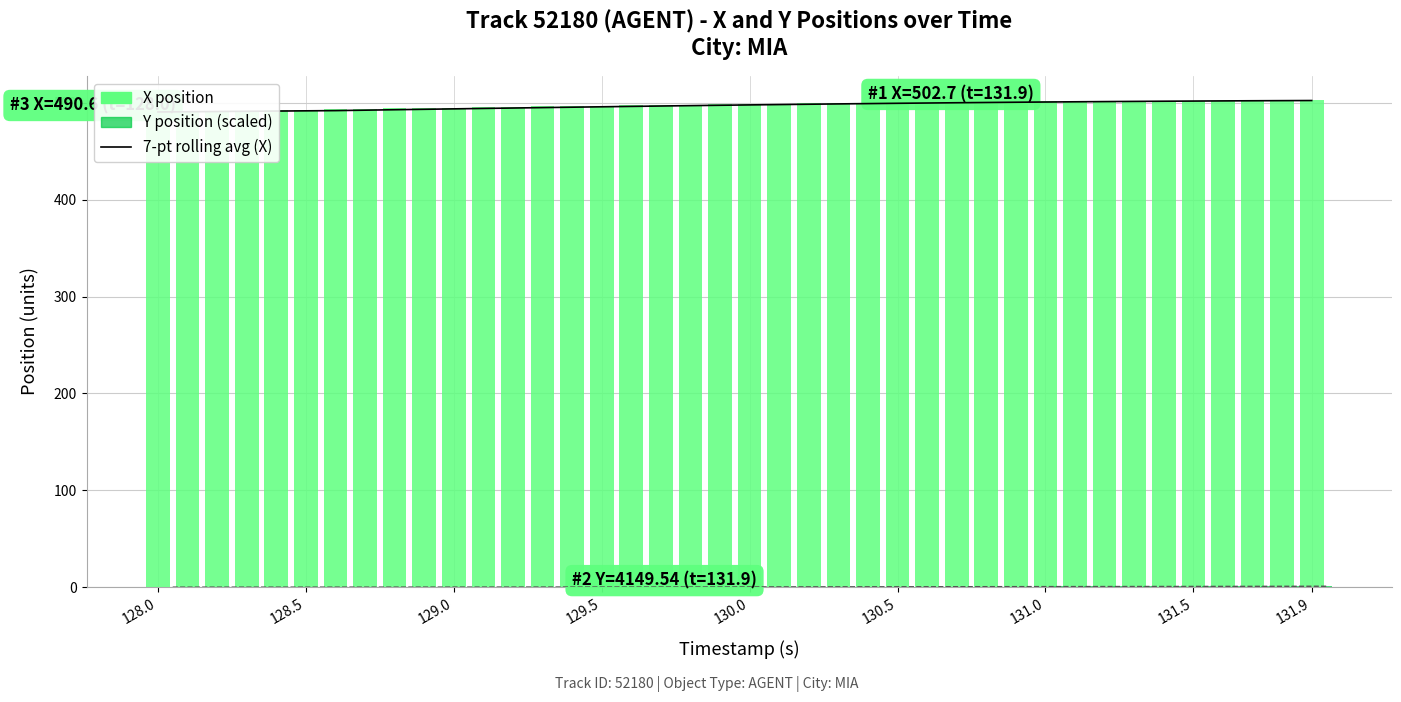

What is the sum of all Y (scaled) values?

16.0